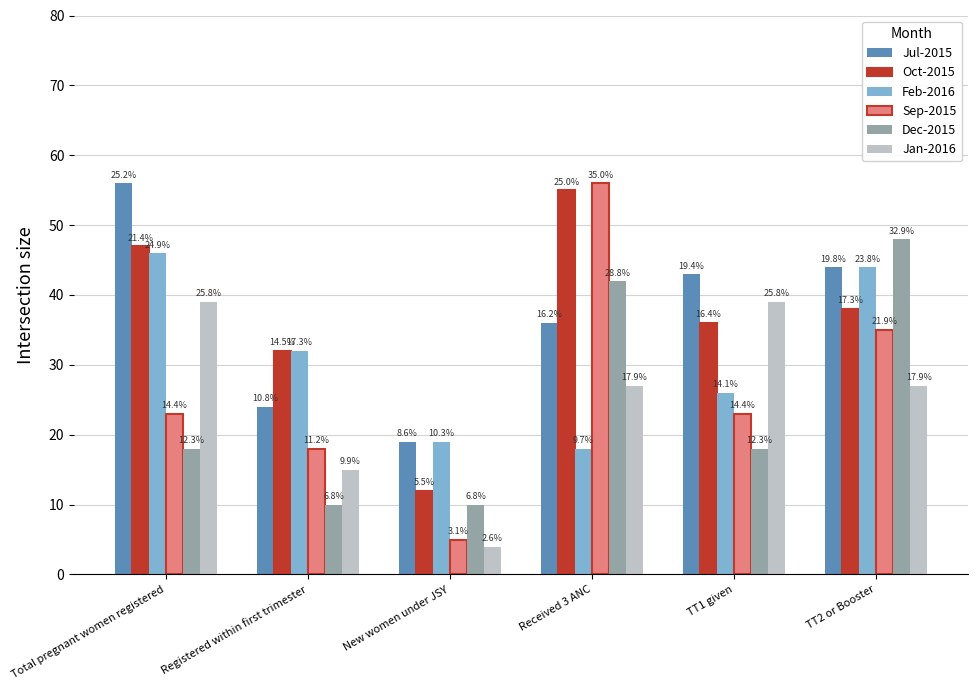

What is the spread (max minus min) of values at New women under JSY?

15